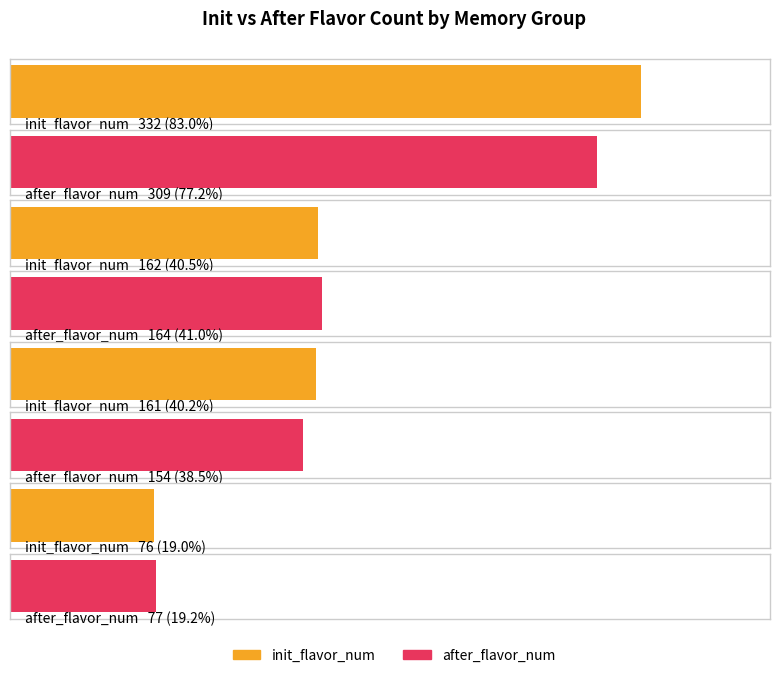

Is the value of init_flavor_num at 32768 greater than the value of after_flavor_num at 32768?

No